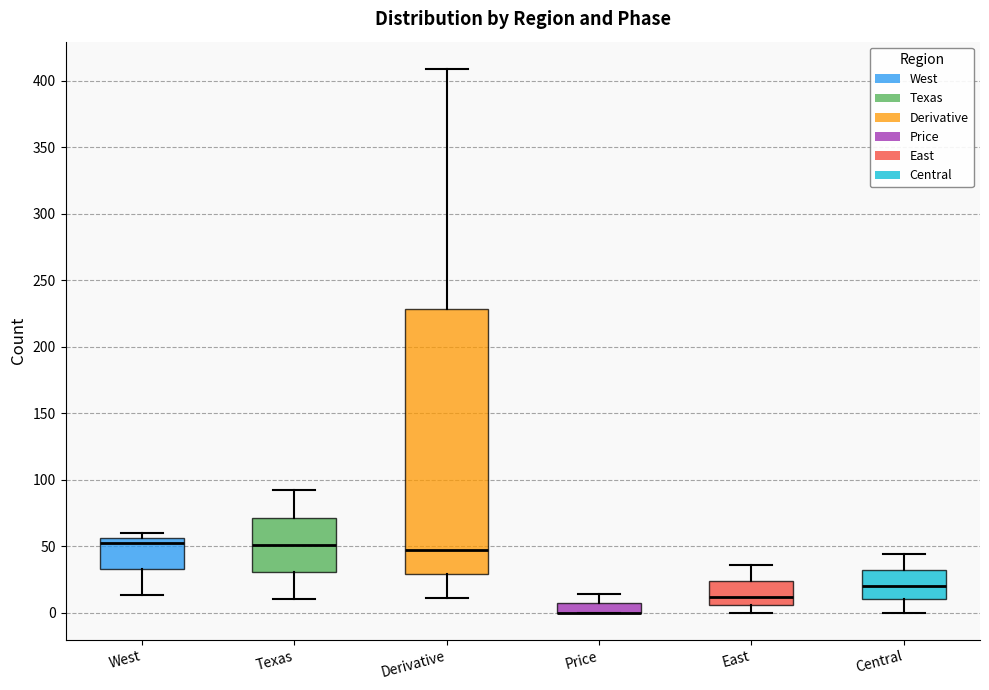

Which box is the tallest, from its lower edge to its upper edge?

Derivative